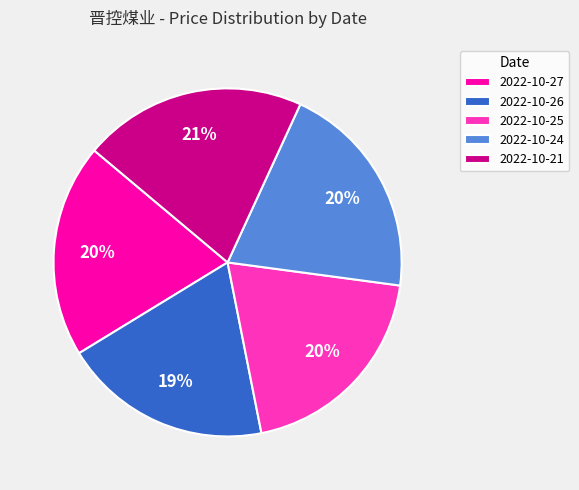

Is the sum of 2022-10-25 and 2022-10-27 greater than half?

No